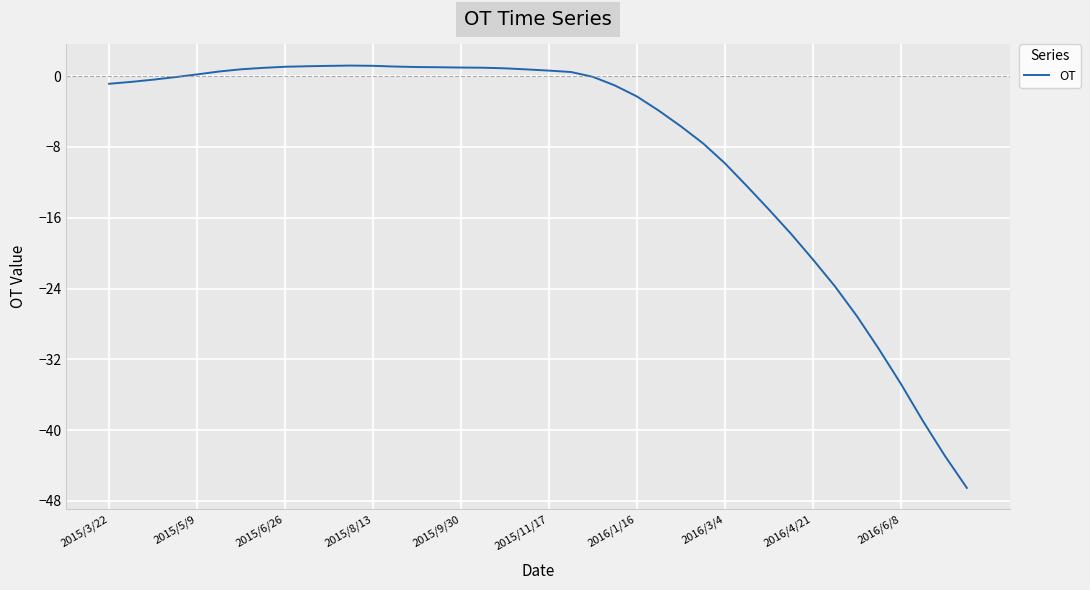

What is the maximum value shown in the chart?

1.2